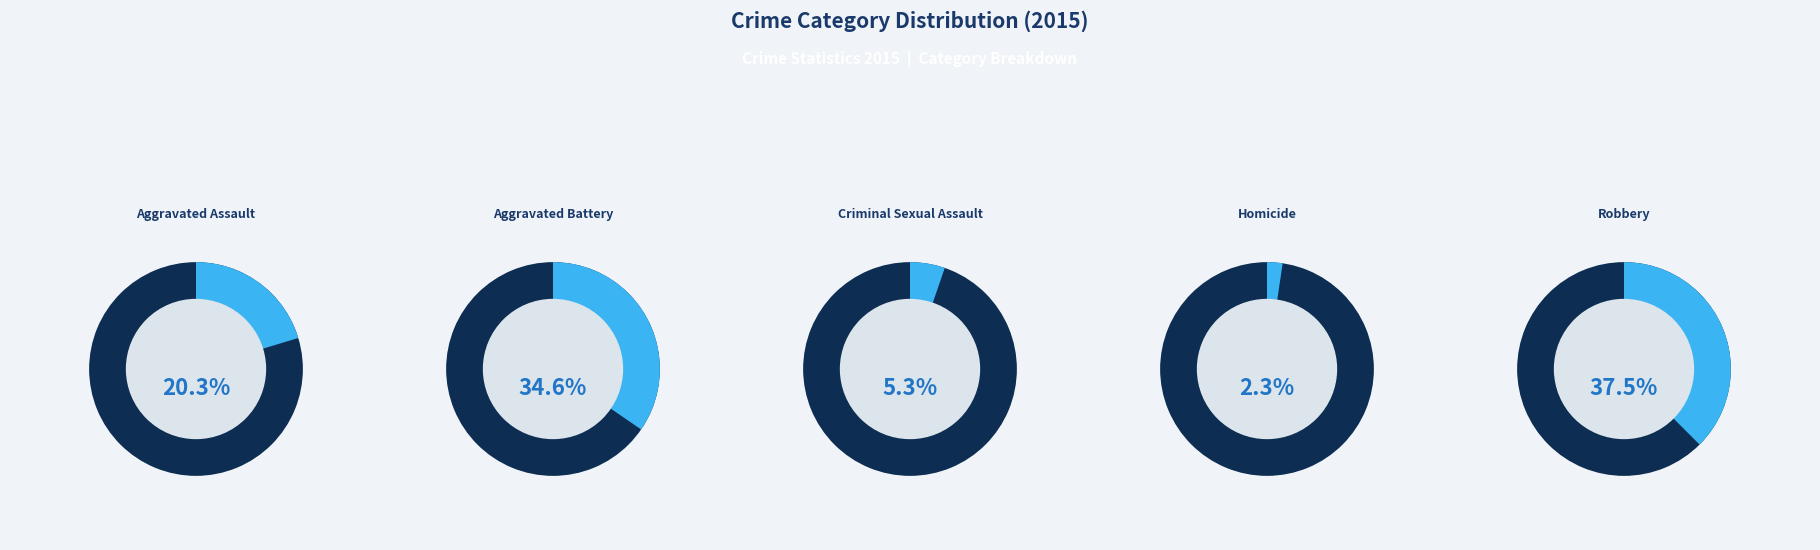

Which has a higher value, Aggravated Battery or Robbery?

Robbery